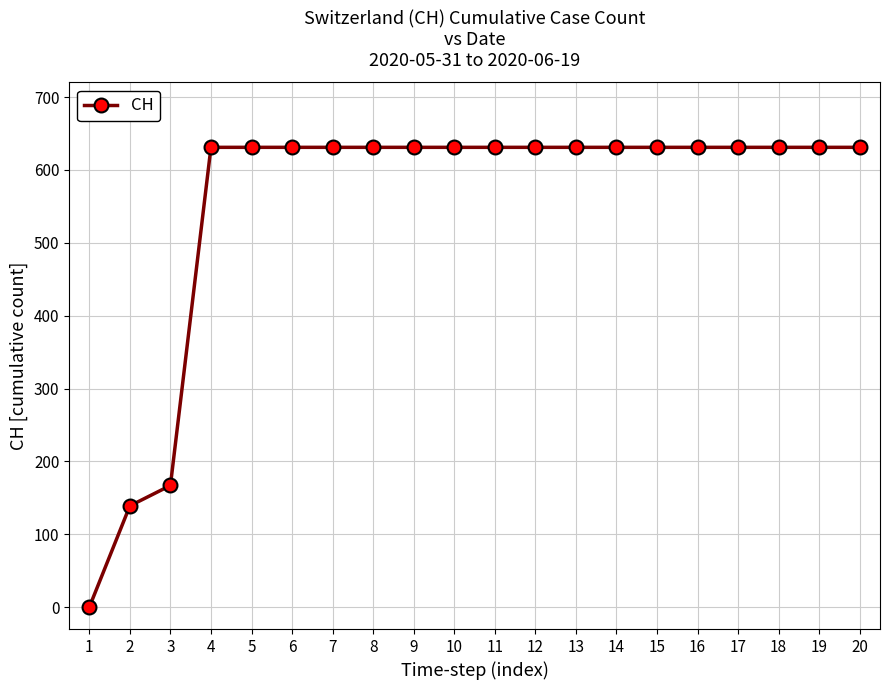

Reading left to right, what are all the values shown in this chart?

0	139	167	631	631	631	631	631	631	631	631	631	631	631	631	631	631	631	631	631